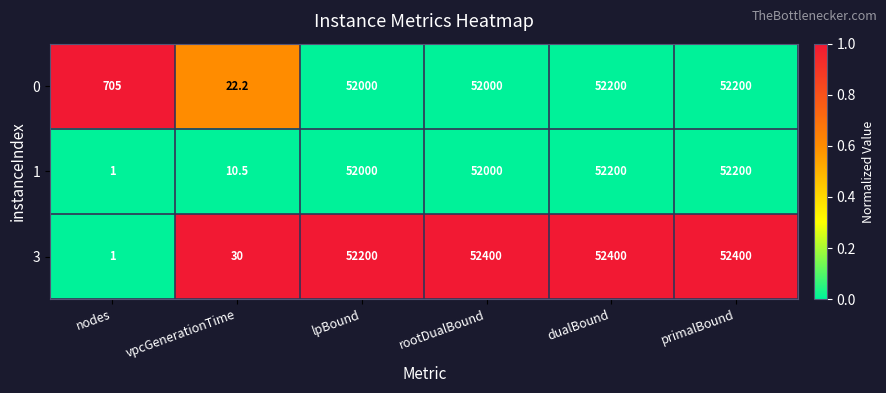

What is the highest value of the 3 series?

52400.0